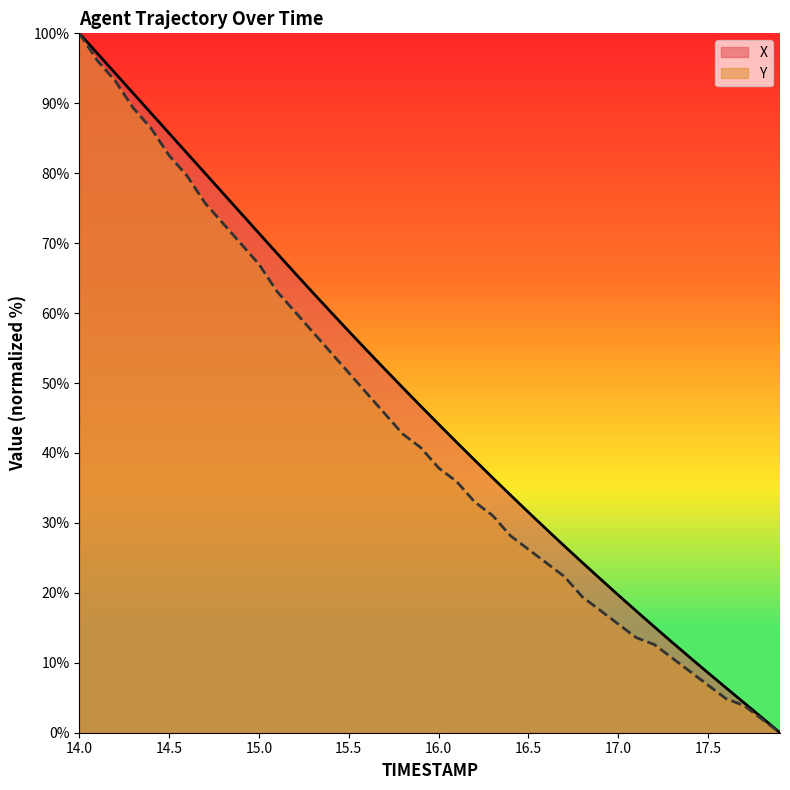

Is it true that TIMESTAMP equals 71.4 at 15.0?

True